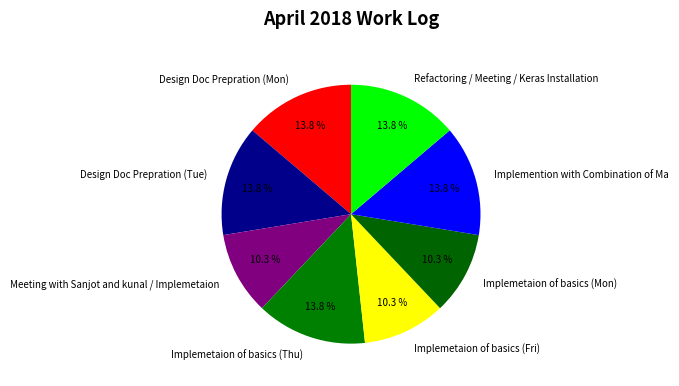

To the nearest percent, what portion does Implemetaion of basics (Mon) represent?

10%